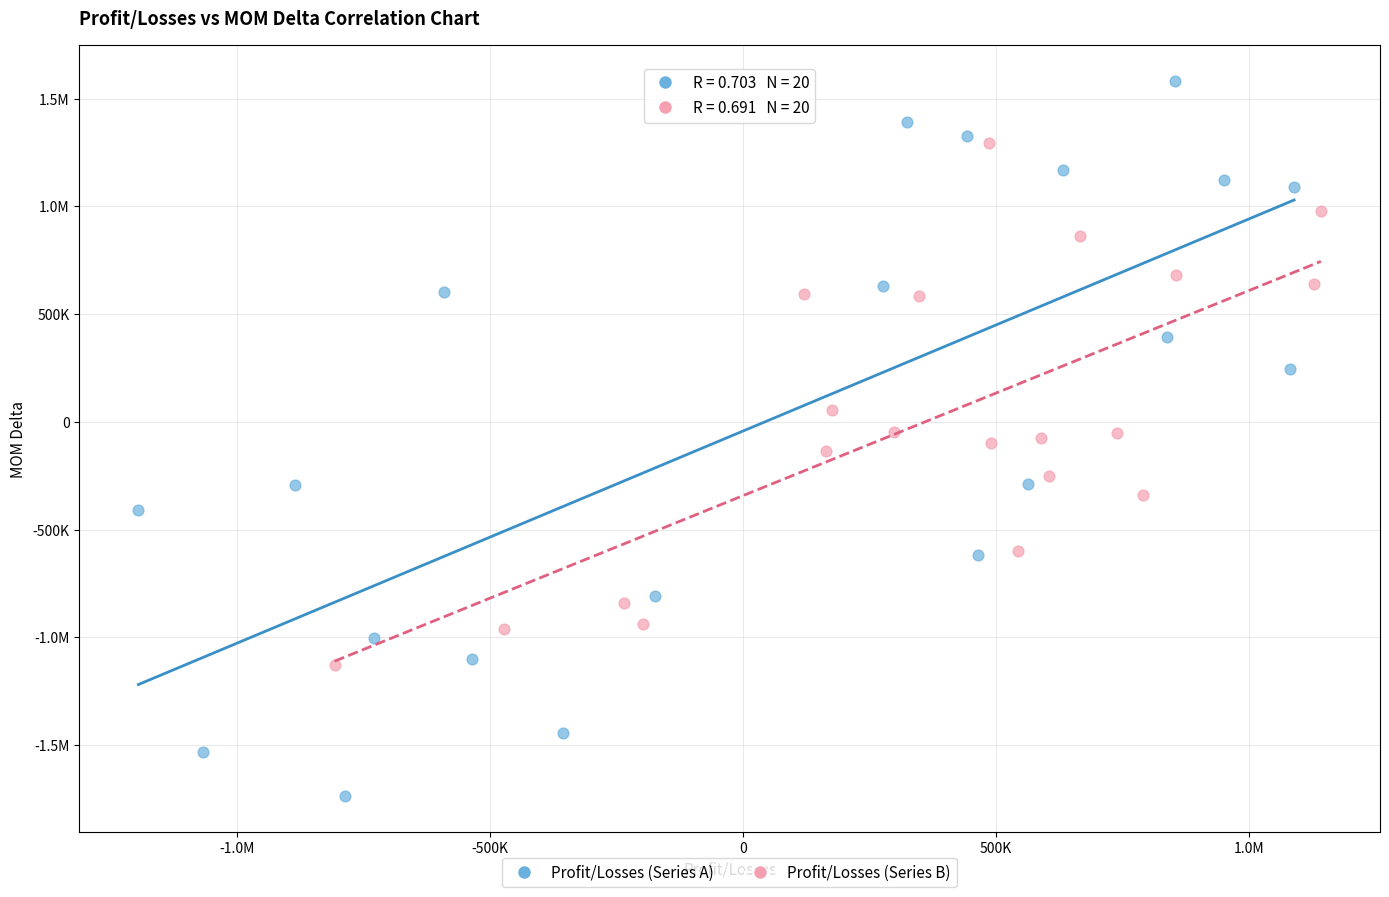

What are all the series names shown in the legend?

Profit/Losses (Series A), Profit/Losses (Series B)